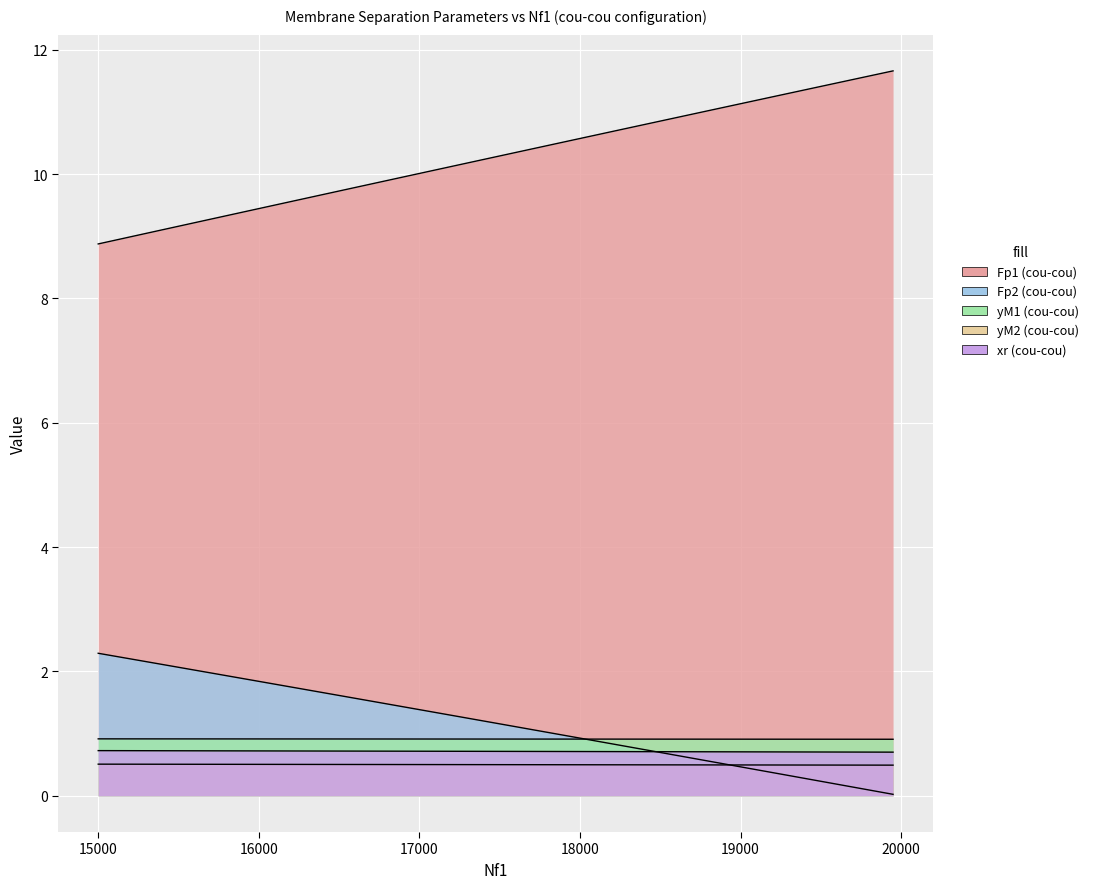

Reading right to left, transcribe all the data shown in this chart.

Fp1 (cou-cou): 11.7	11.5	11.4	11.3	11.1	11.0	10.9	10.7	10.6	10.4	10.3	10.1	10.0	9.9	9.7	9.6	9.4	9.3	9.2	9.0	8.9
Fp2 (cou-cou): 0.0	0.1	0.2	0.3	0.5	0.6	0.7	0.8	0.9	1.0	1.2	1.3	1.4	1.5	1.6	1.7	1.8	2.0	2.1	2.2	2.3
yM1 (cou-cou): 0.9	0.9	0.9	0.9	0.9	0.9	0.9	0.9	0.9	0.9	0.9	0.9	0.9	0.9	0.9	0.9	0.9	0.9	0.9	0.9	0.9
yM2 (cou-cou): 0.5	0.5	0.5	0.5	0.5	0.5	0.5	0.5	0.5	0.5	0.5	0.5	0.5	0.5	0.5	0.5	0.5	0.5	0.5	0.5	0.5
xr (cou-cou): 0.7	0.7	0.7	0.7	0.7	0.7	0.7	0.7	0.7	0.7	0.7	0.7	0.7	0.7	0.7	0.7	0.7	0.7	0.7	0.7	0.7